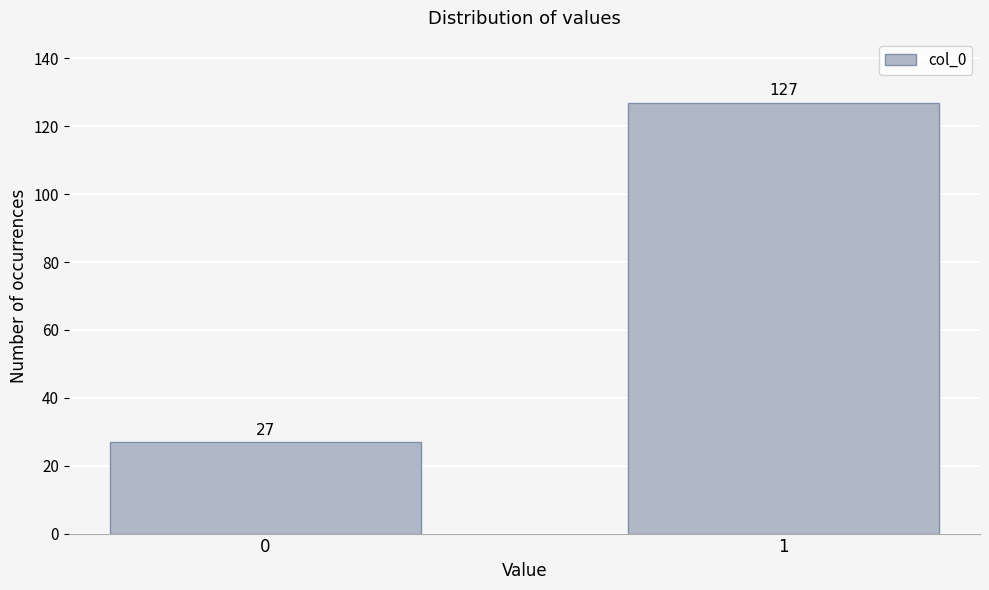

Reading left to right, what are all the values shown in this chart?

27	127